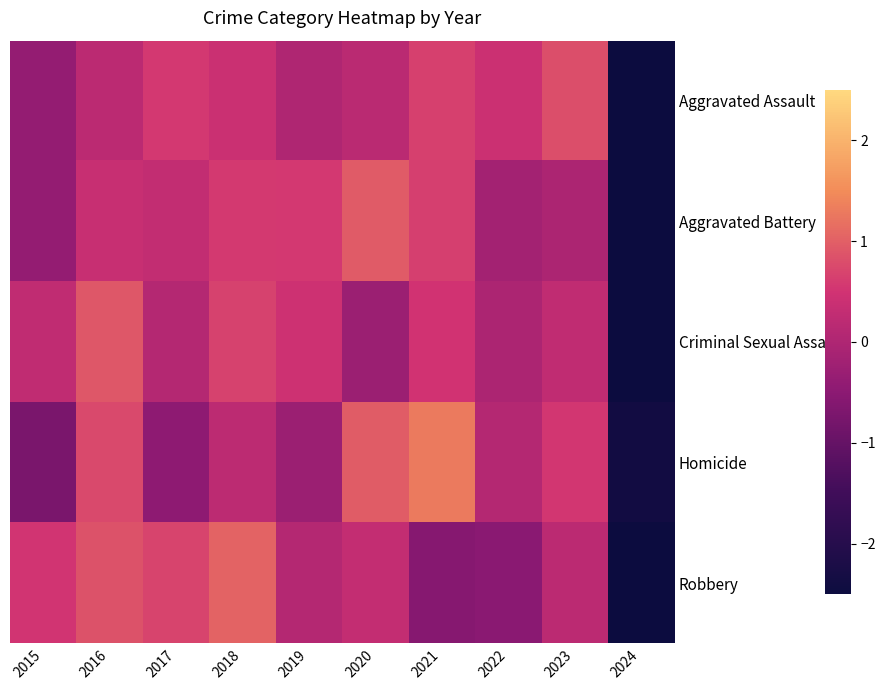

Count the number of data series in this chart.

5